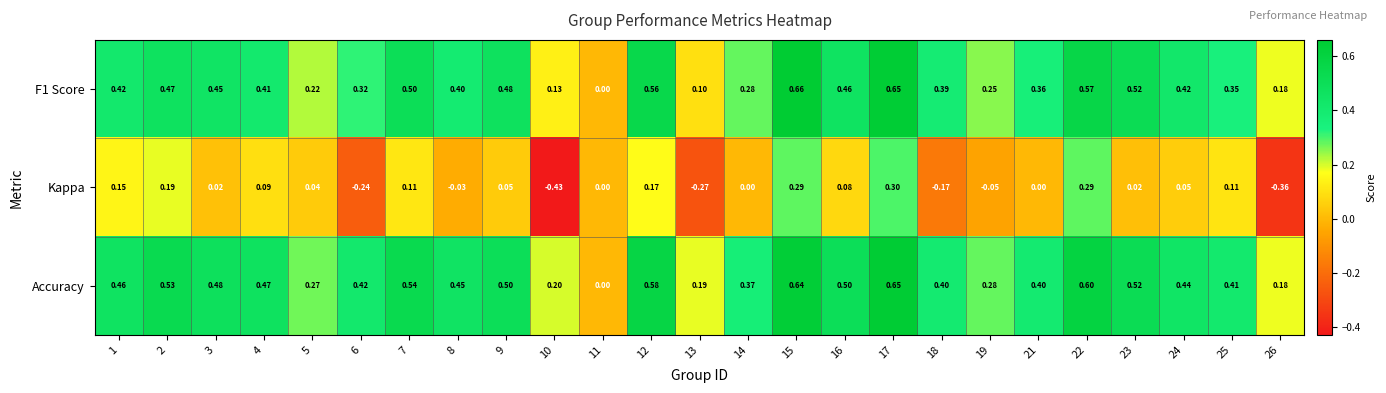

Which series has the widest spread of values?

Kappa